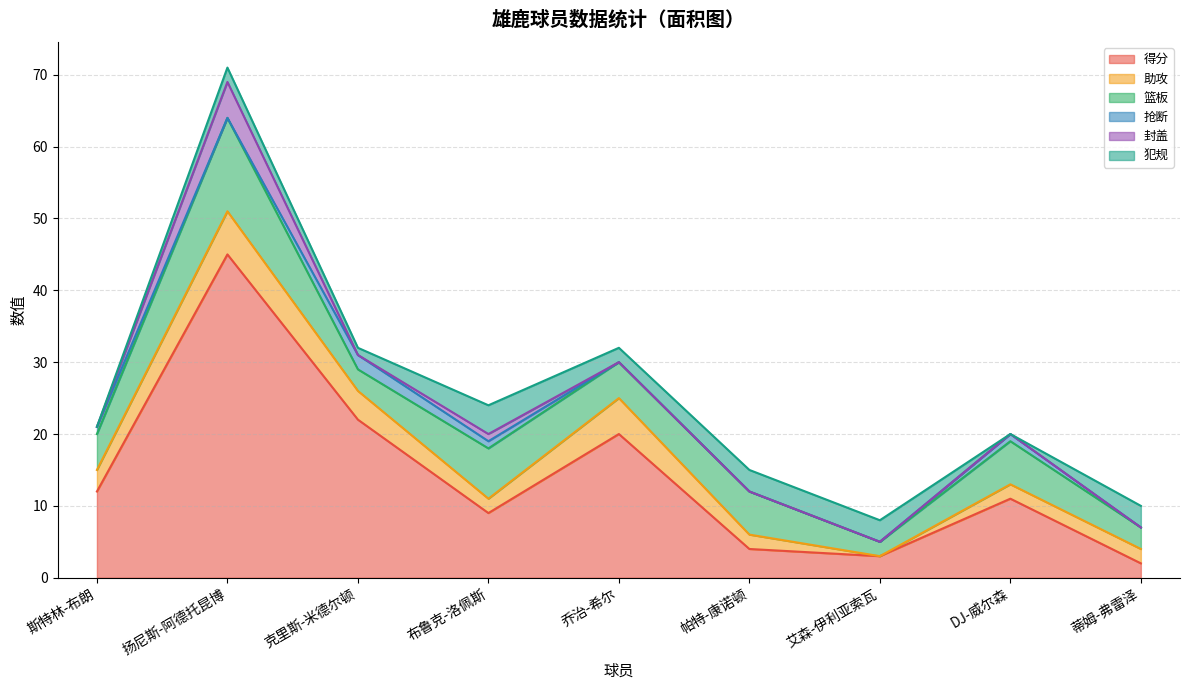

List the series in order of their peak value, highest first.

得分, 篮板, 助攻, 封盖, 犯规, 抢断